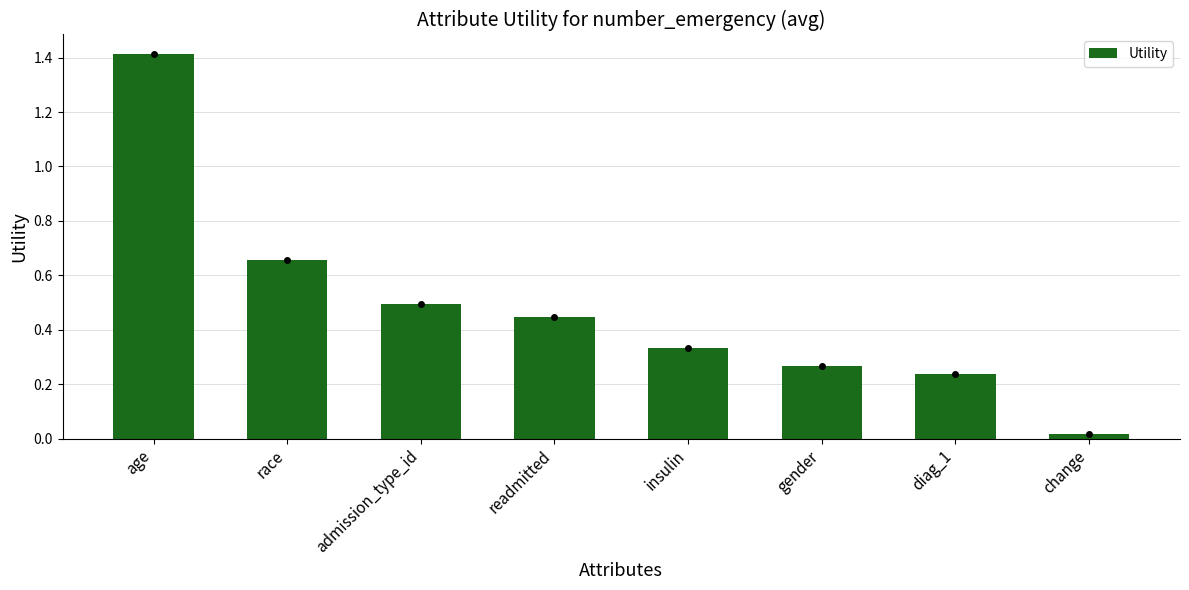

Does the chart contain stacked bars?

No